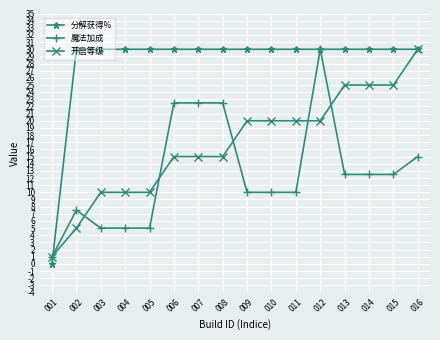

Where is the first local maximum for 魔法加成?

002